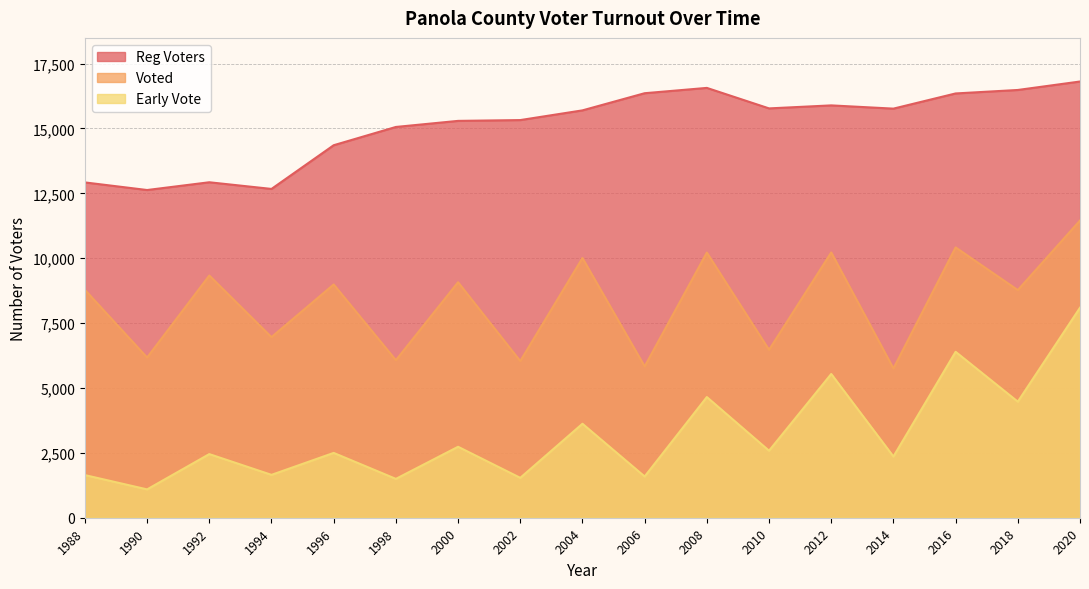

Rank the categories by Reg Voters value from lowest to highest.

1990, 1994, 1988, 1992, 1996, 1998, 2000, 2002, 2004, 2014, 2010, 2012, 2016, 2006, 2018, 2008, 2020